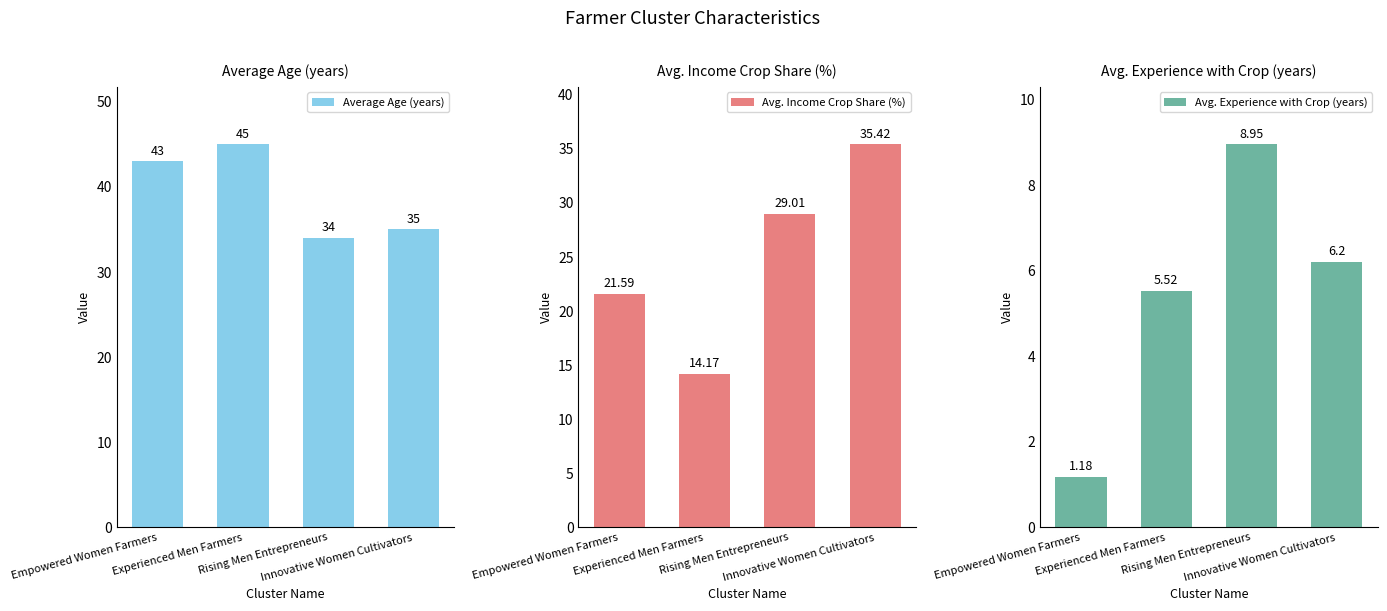

What is the value of the Avg. Experience with Crop (years) bar at the 1st from the left?

1.2